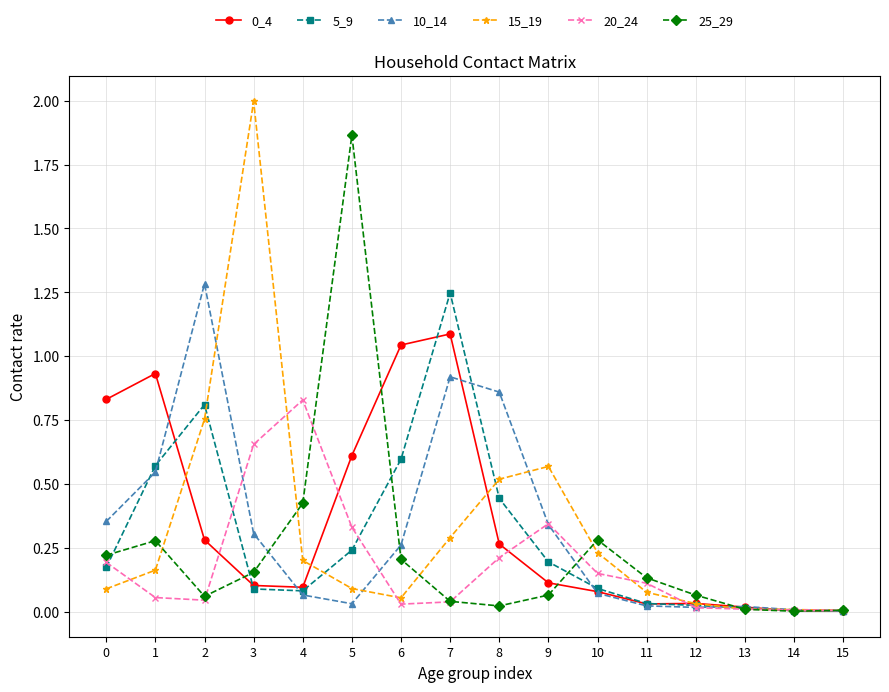

The 15_19 series shows 0.0 at 12. True or false?

True